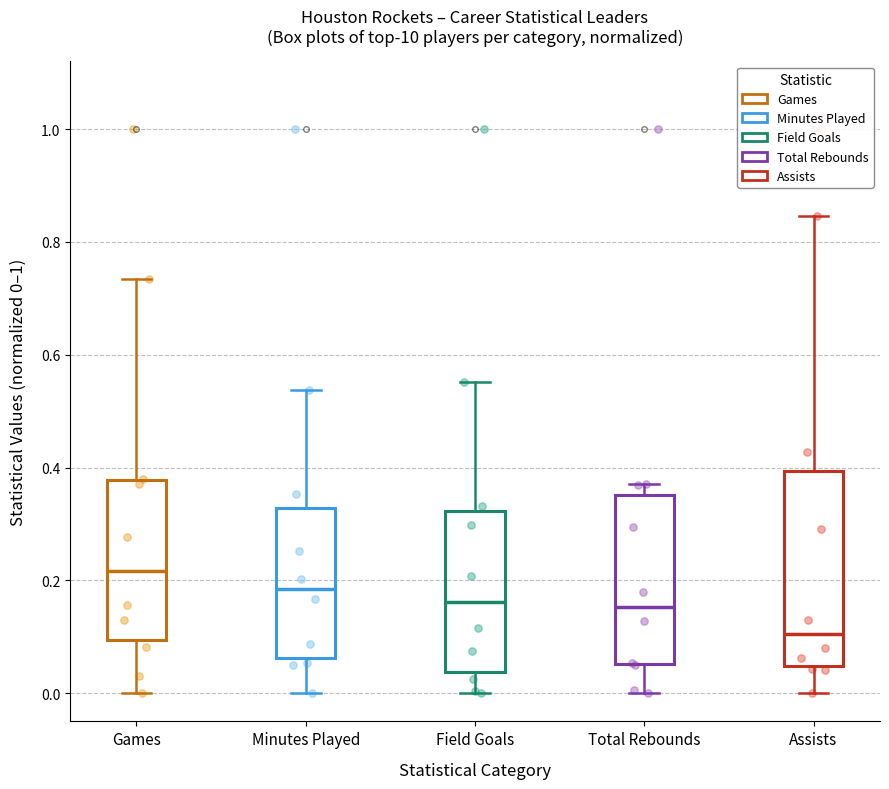

Reading left to right, read every box against the y-axis: the position of its median line, the range the box covers, and the ends of its whiskers. The values are not printed on the chart, so give them approximately, as read against the axis.

Games: median 0.22, box 0.10 to 0.38, whiskers 0.00 to 0.74
Minutes Played: median 0.18, box 0.06 to 0.32, whiskers 0.00 to 0.54
Field Goals: median 0.16, box 0.04 to 0.32, whiskers 0.00 to 0.56
Total Rebounds: median 0.16, box 0.06 to 0.36, whiskers 0.00 to 0.38
Assists: median 0.10, box 0.04 to 0.40, whiskers 0.00 to 0.84